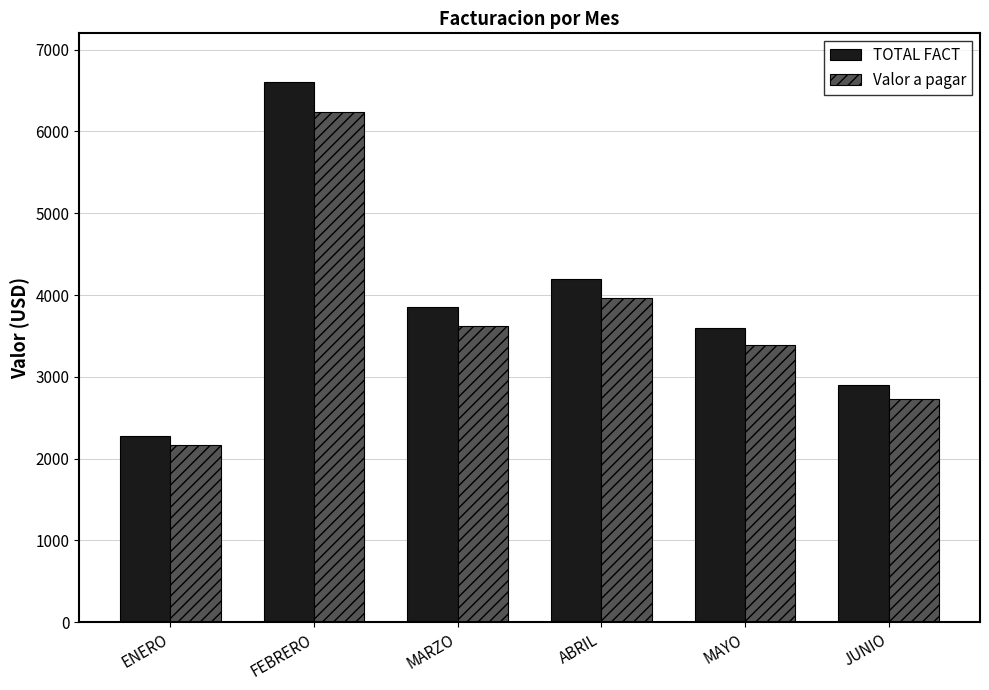

At which category is the sum across all series the highest?

FEBRERO